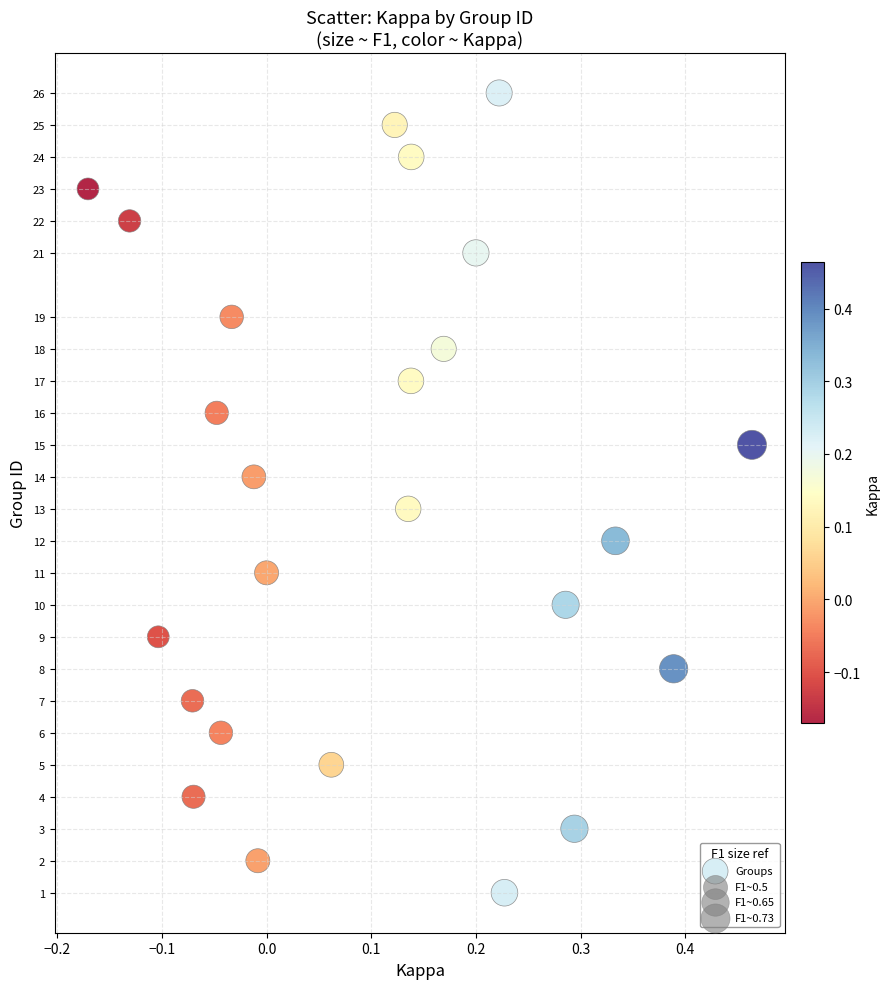

What is the range of Y values (max minus min)?

25